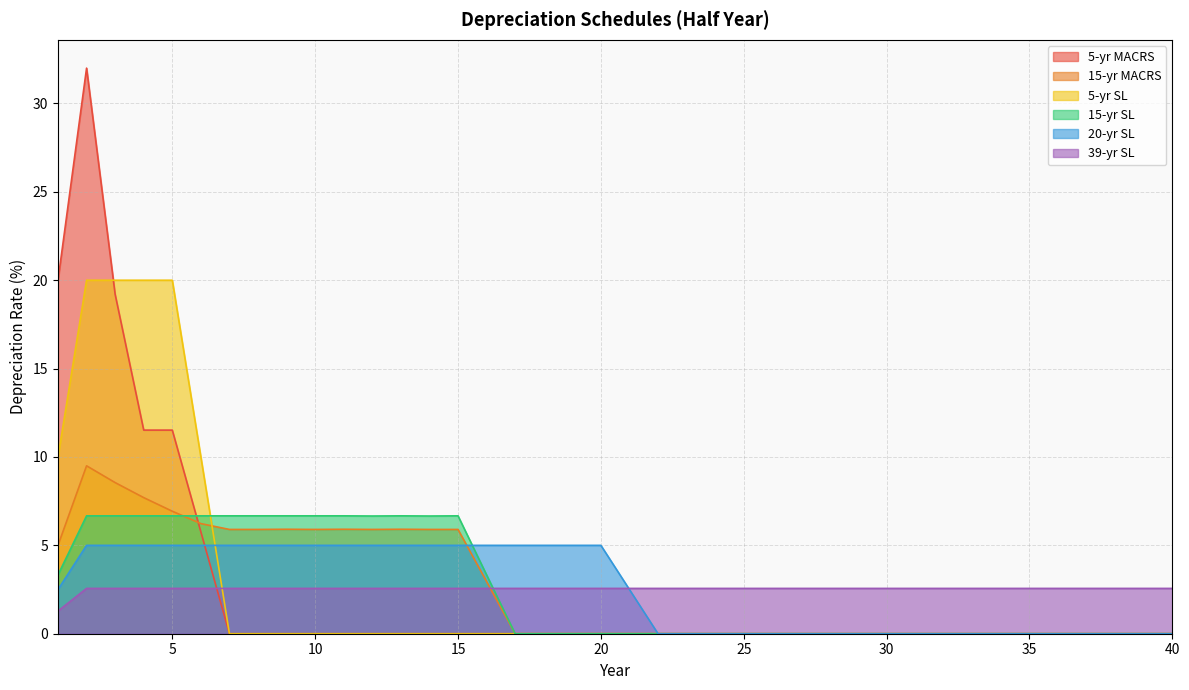

What is the sum of all 15-yr MACRS values?

100.0